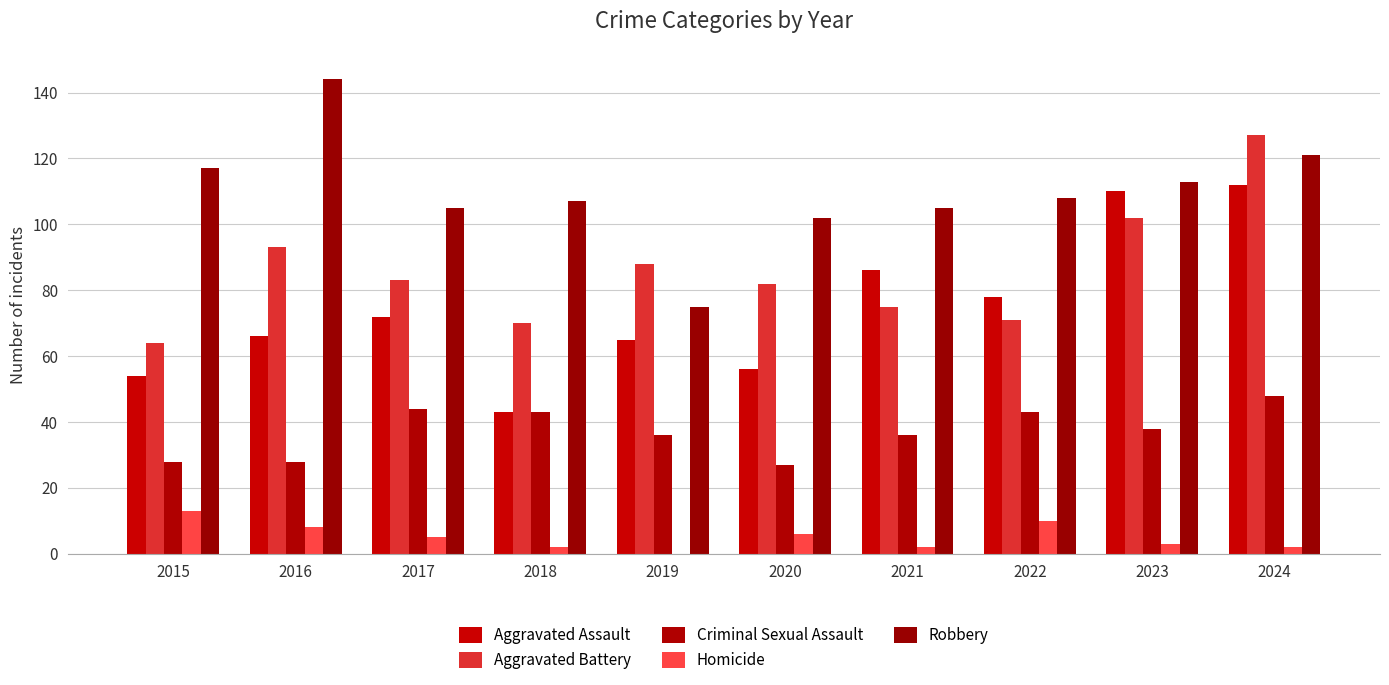

At which label does Criminal Sexual Assault first exceed 38?

2017